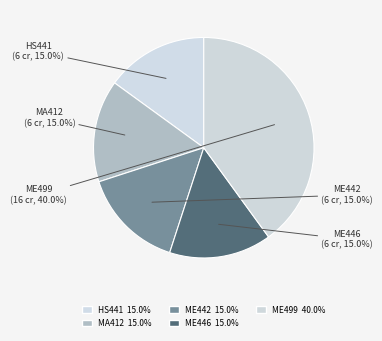

How many slices are in this pie chart?

5